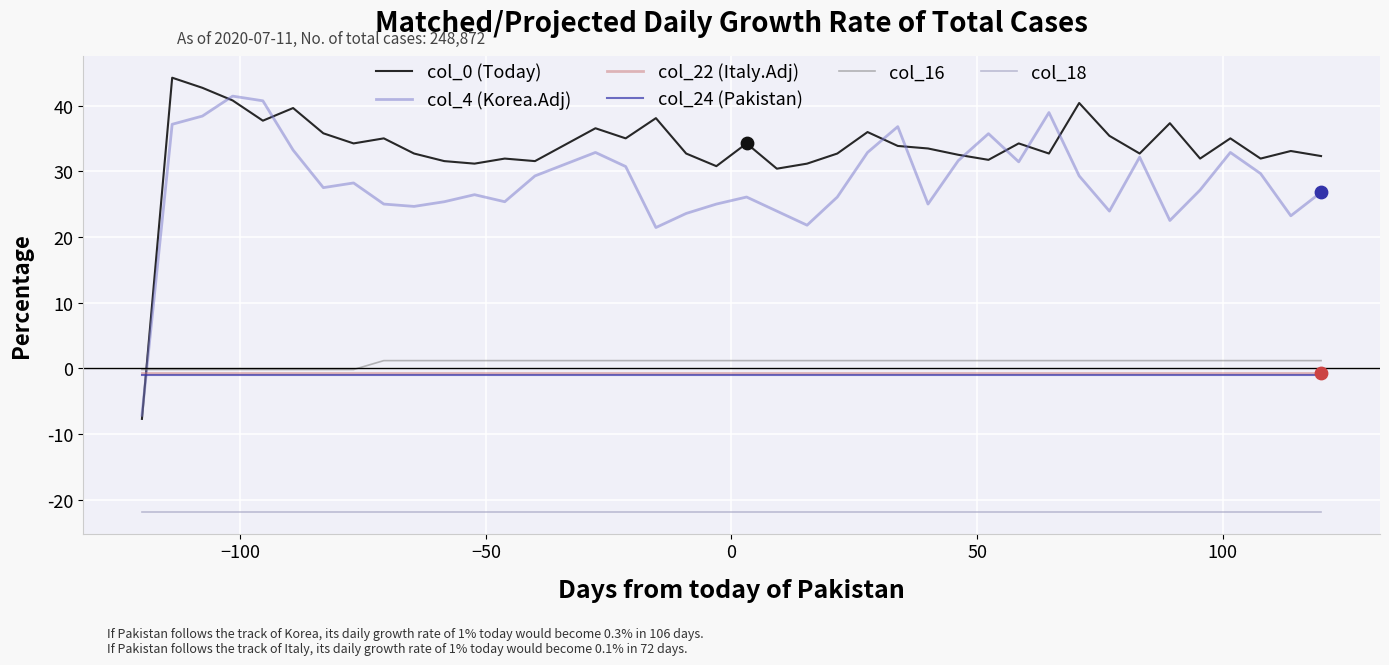

What are all the series names shown in the legend?

col_0 (Today), col_4 (Korea.Adj), col_22 (Italy.Adj), col_24 (Pakistan), col_16, col_18